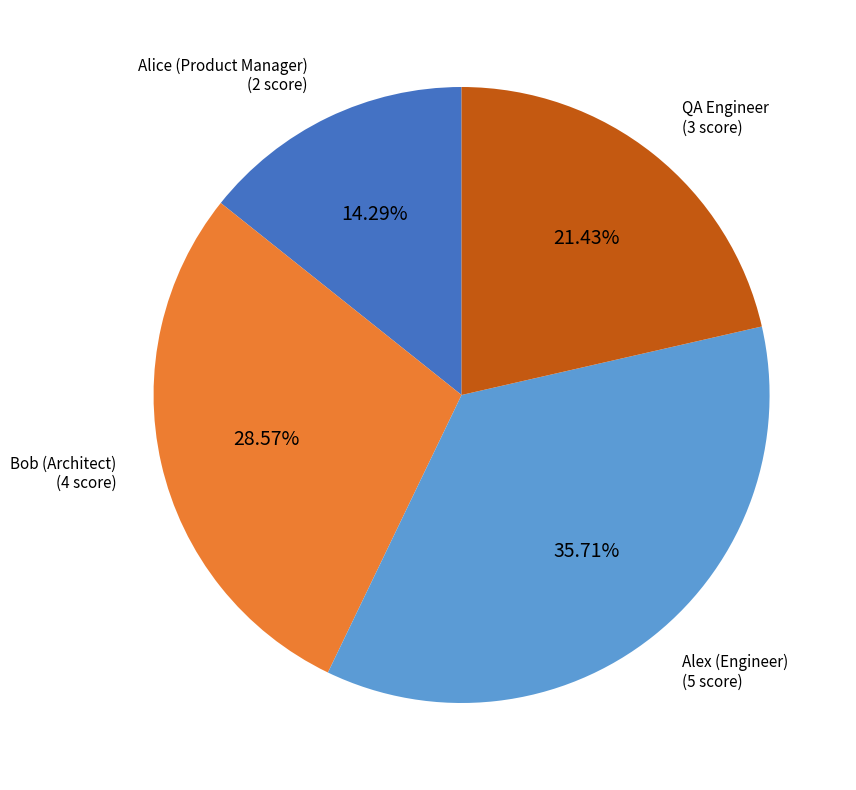

To the nearest percent, what is the average slice percentage?

25%